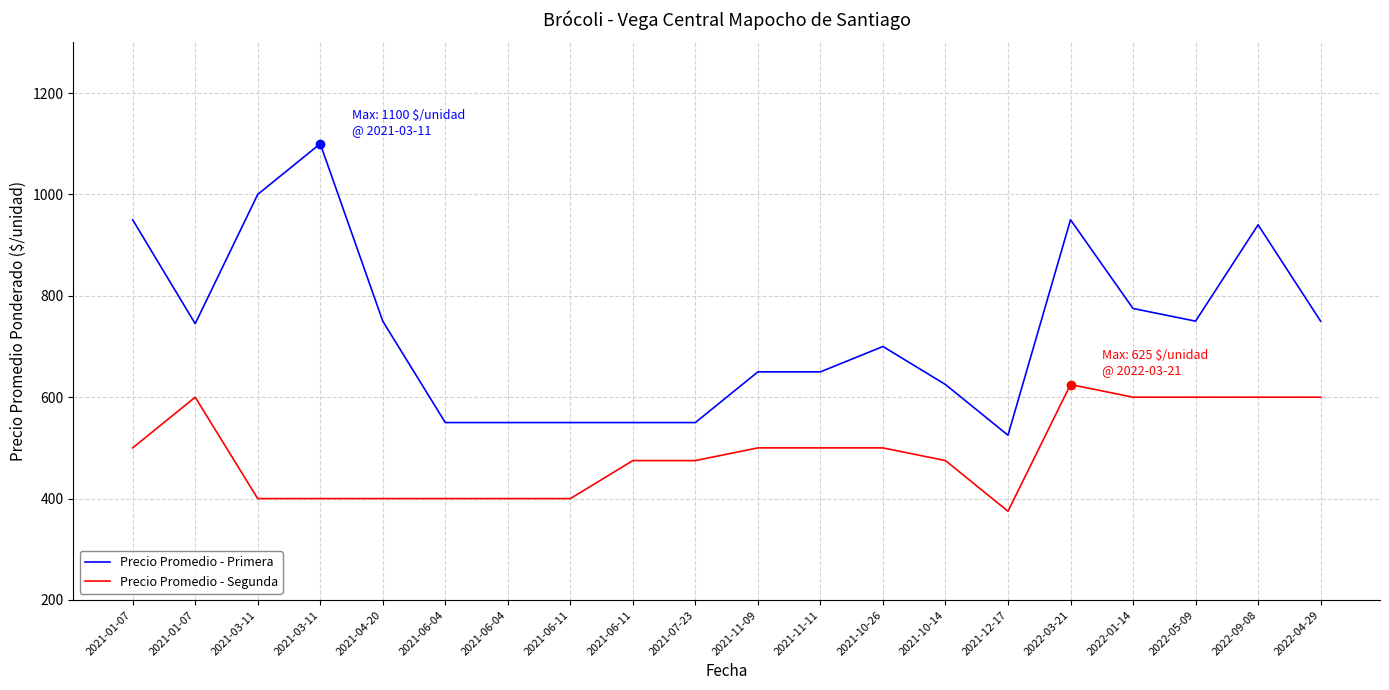

What is the difference between the maximum and minimum values in the Precio Promedio - Segunda series?

250